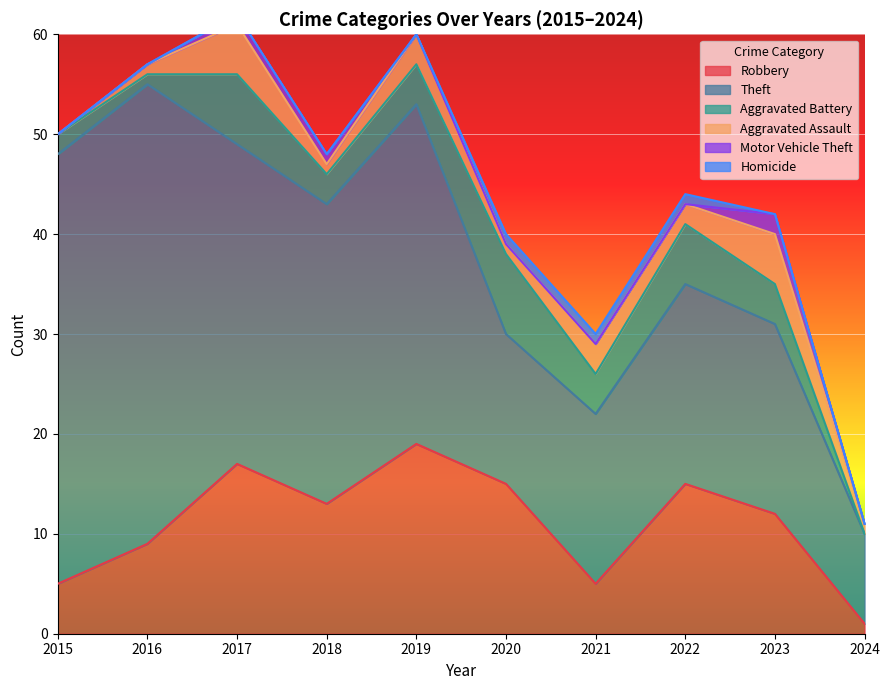

The Motor Vehicle Theft series shows 1 at 2021. True or false?

False